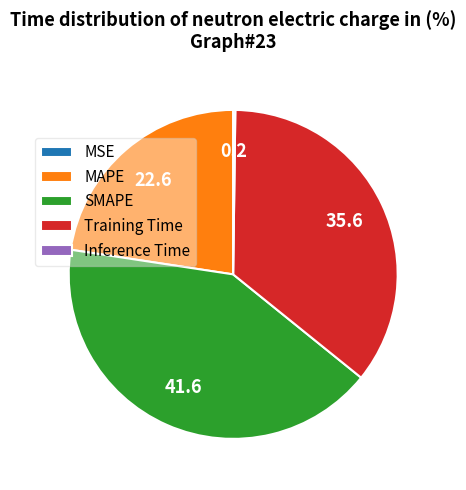

Do SMAPE and MAPE together represent more than half of the pie?

Yes